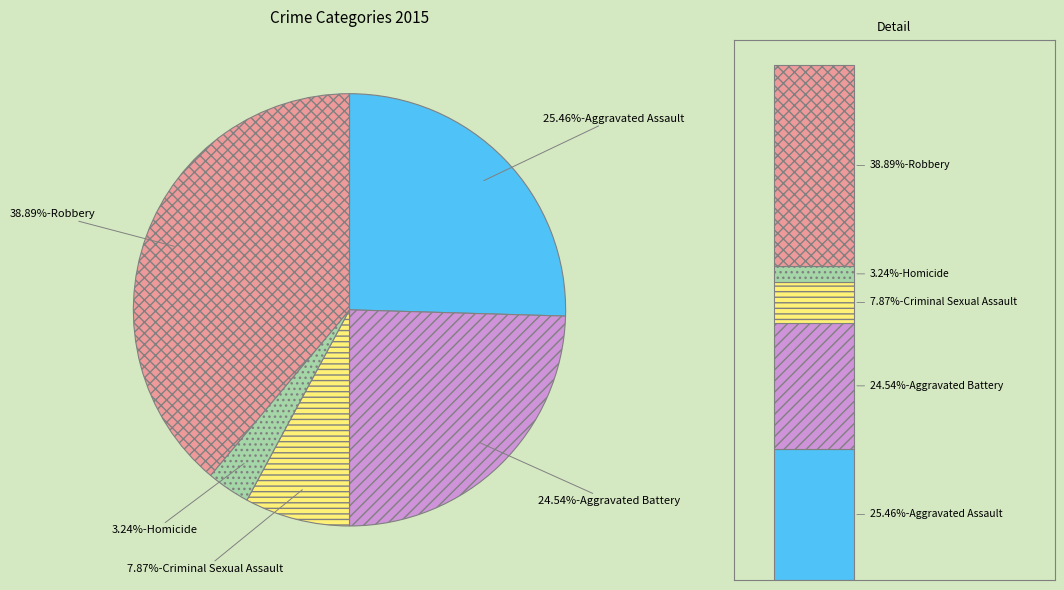

To the nearest percent, what is the average slice percentage?

20%